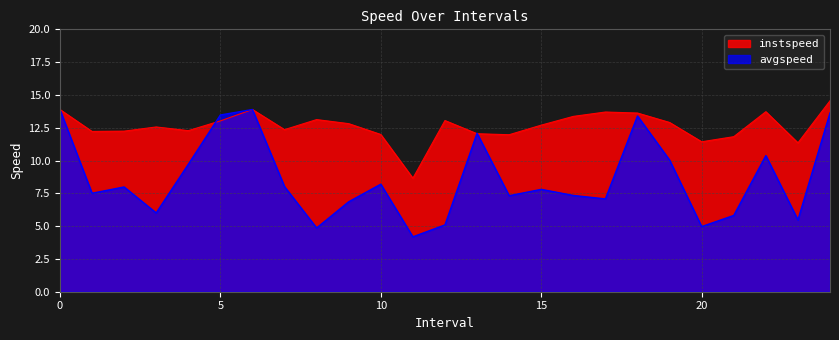

How many intersections are there between avgspeed and instspeed?

3